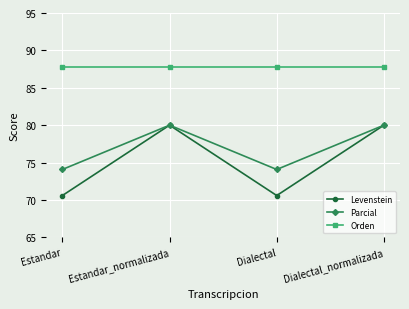

At how many categories does at least one series exceed 86?

4